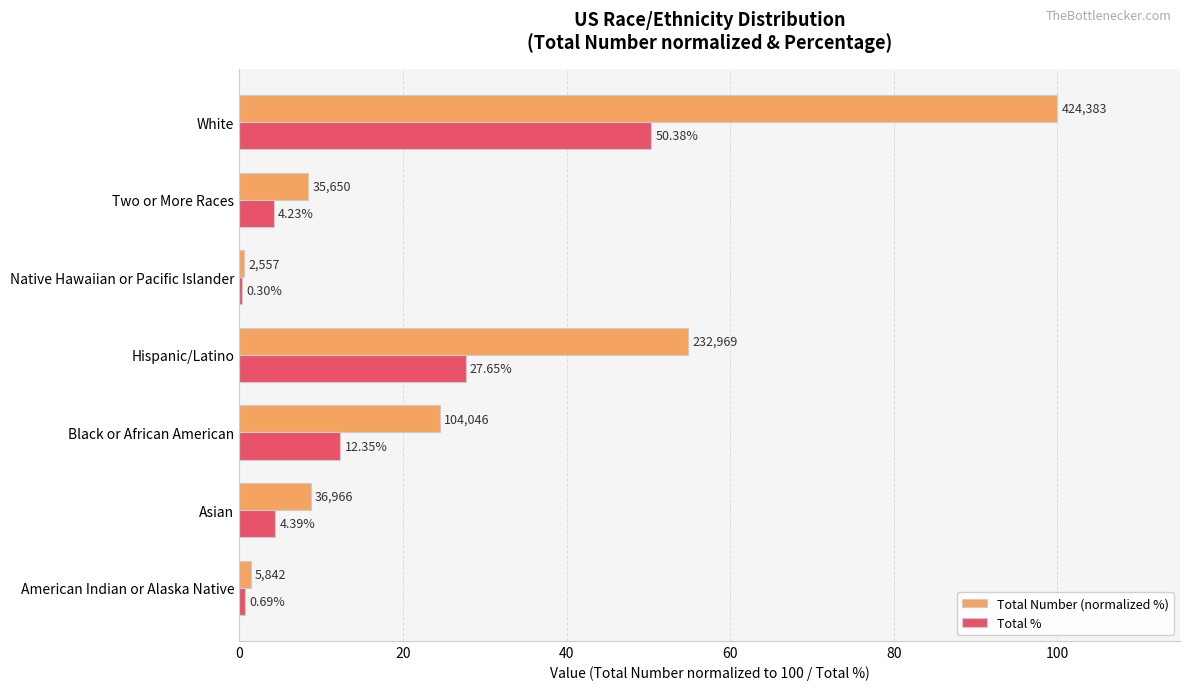

What is the average value of the Total Number (normalized %) series?

28.4